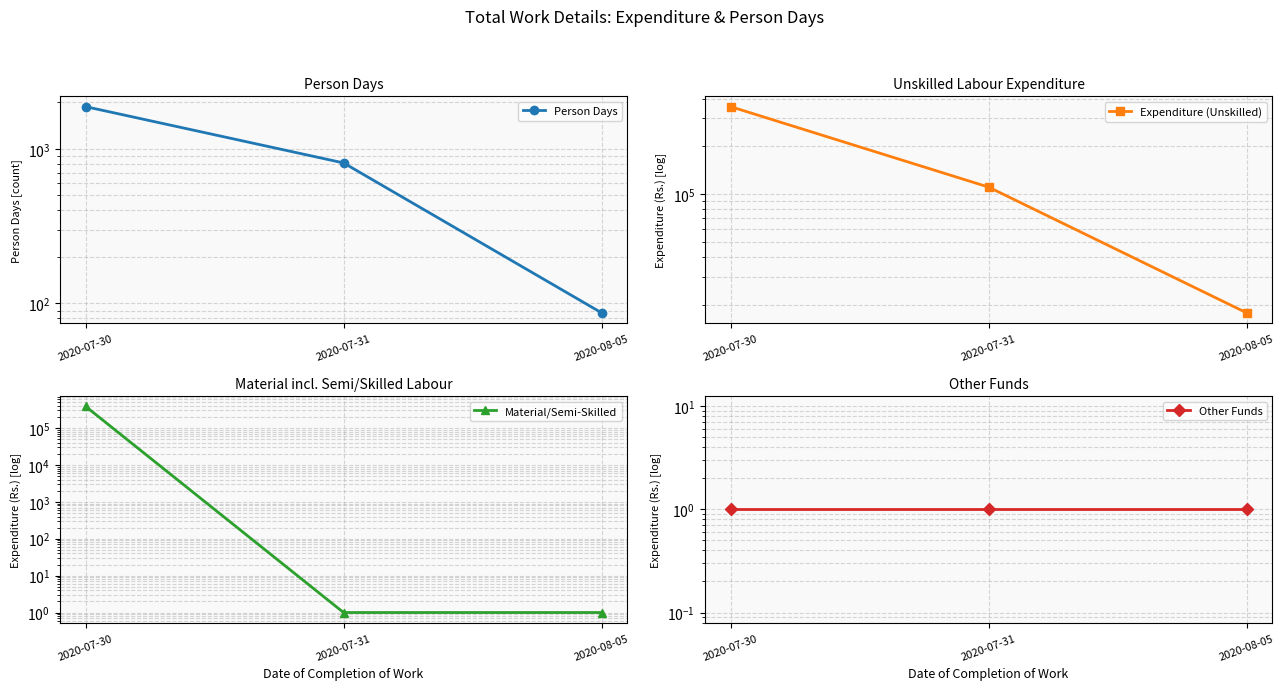

What value does the Expenditure (Unskilled) series have at 2020-08-05?

17748